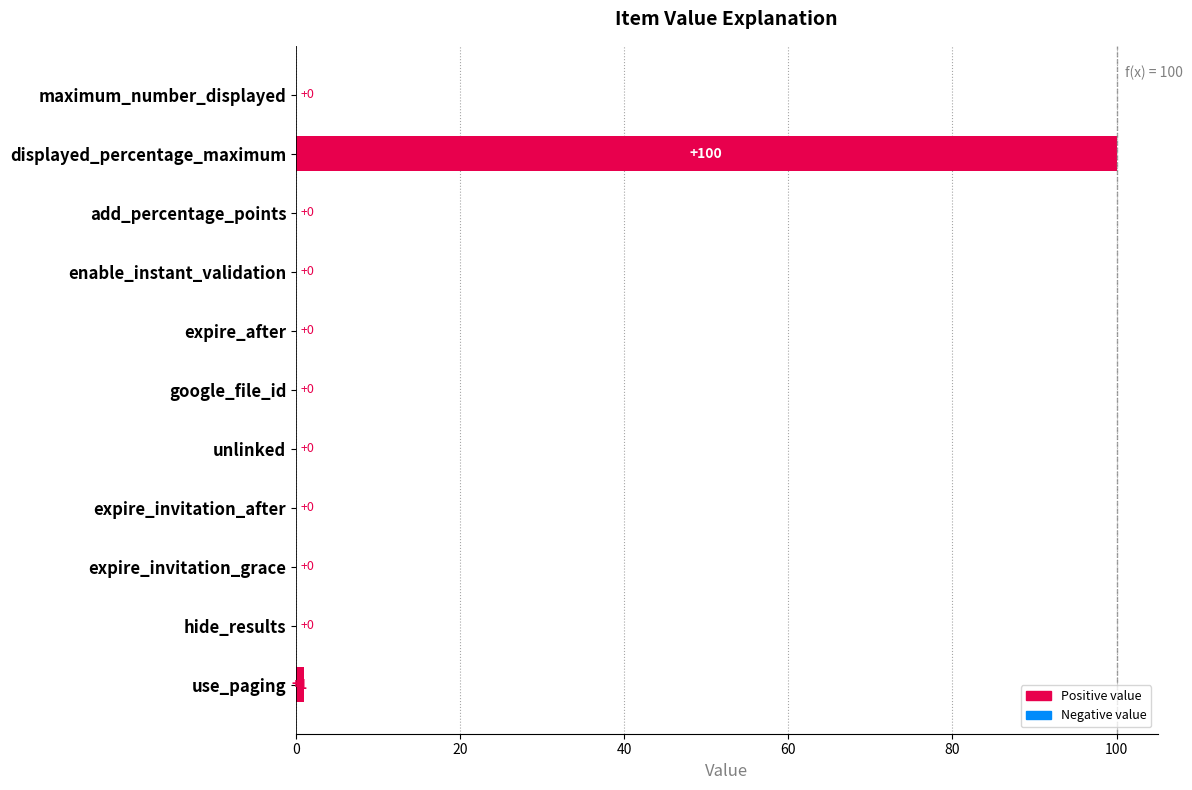

The value at hide_results is 59. True or false?

False